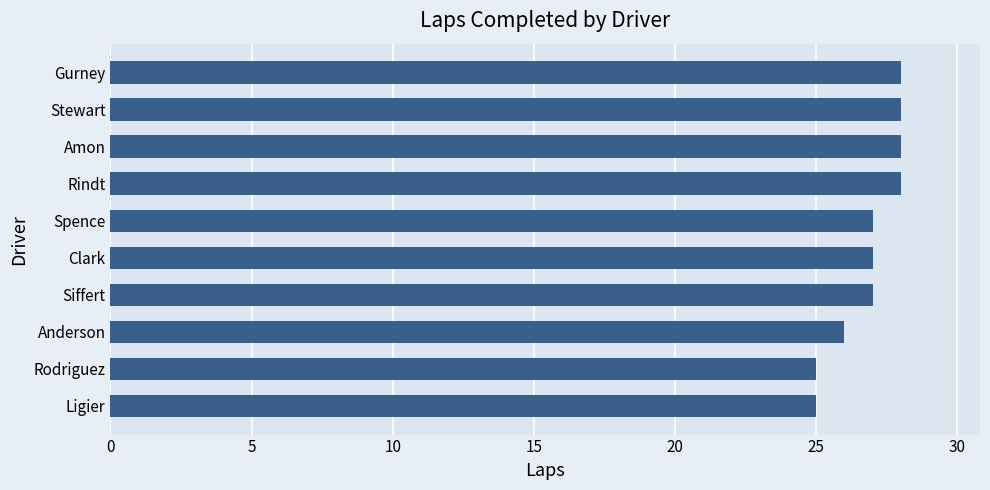

What is the average value?

27